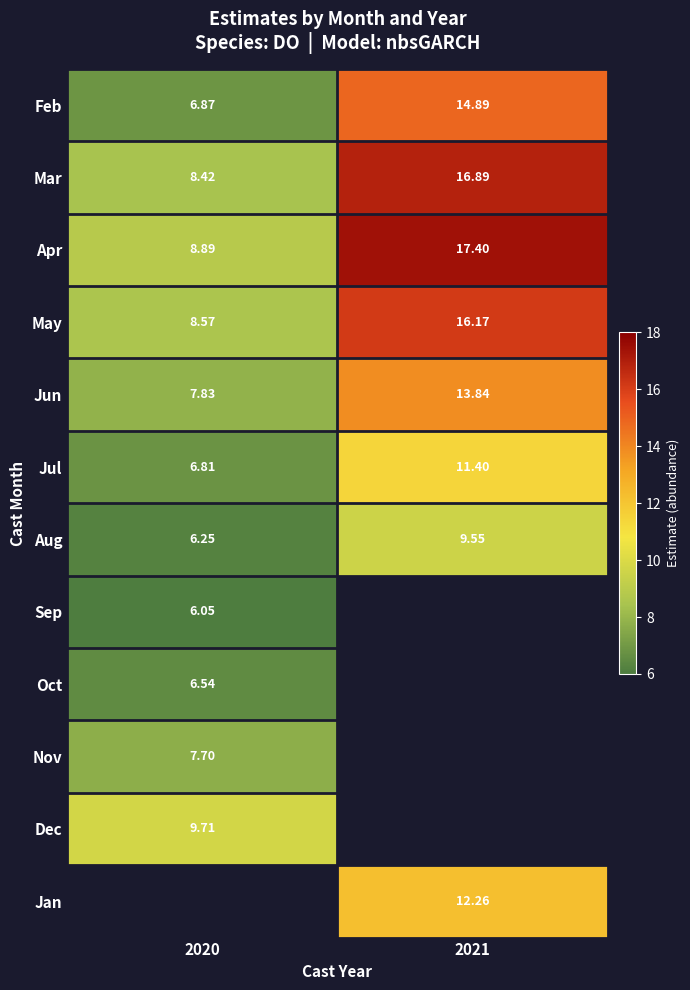

At which label is Sep closest to 6?

2020